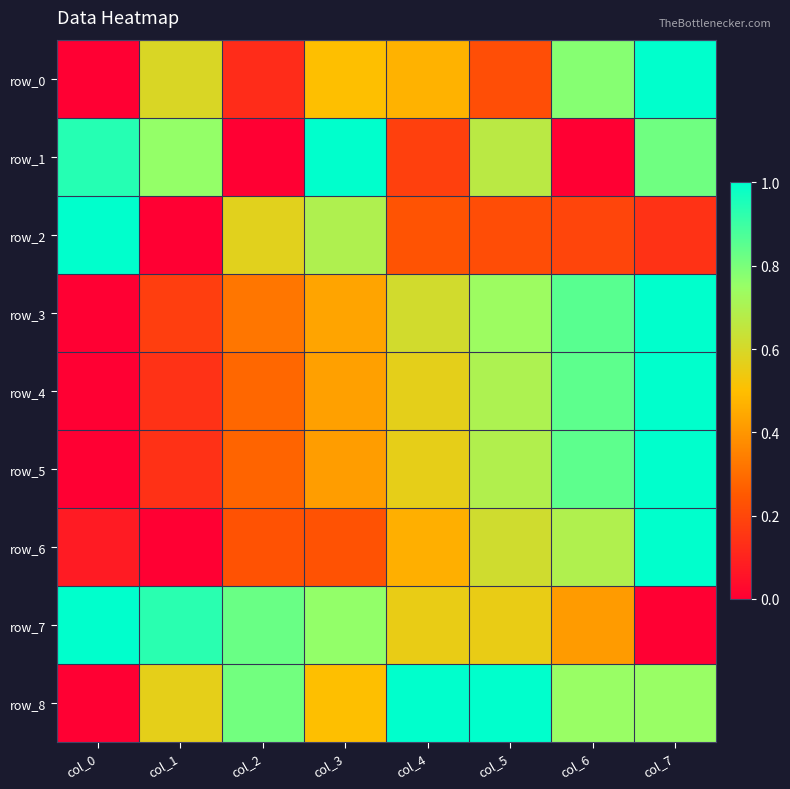

Which category has the lowest value across all series?

col_0